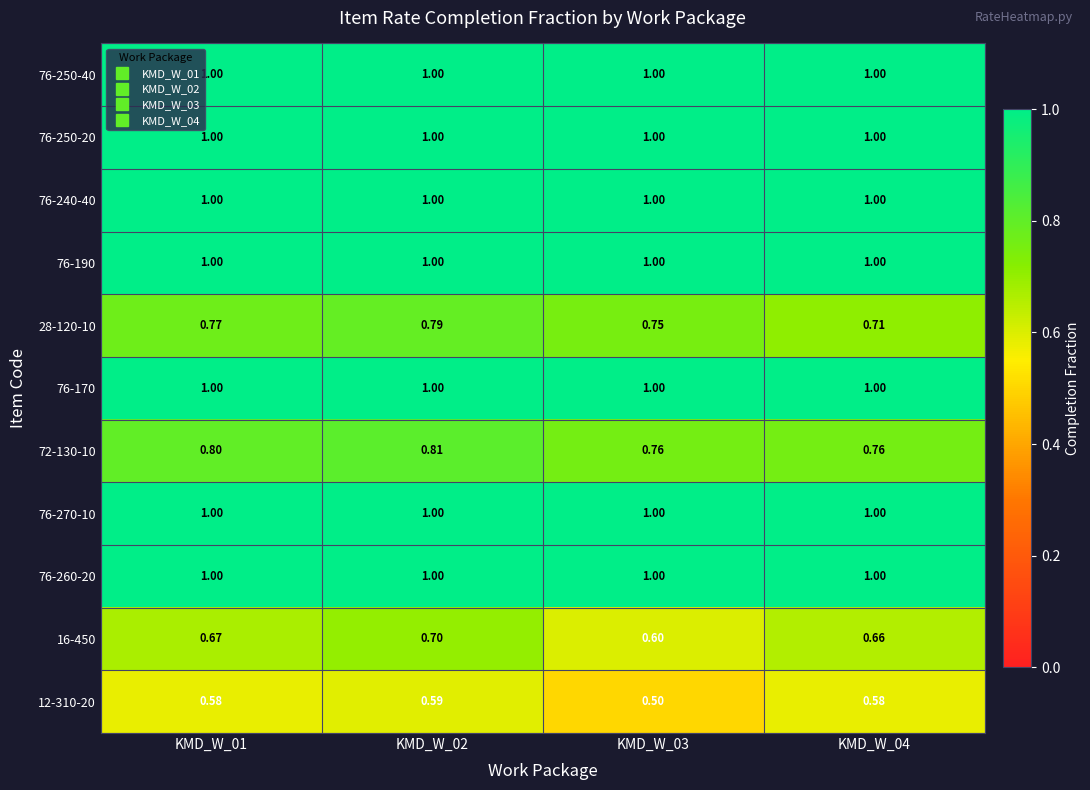

Is the value of 28-120-10 at KMD_W_01 greater than the value of 72-130-10 at KMD_W_02?

No